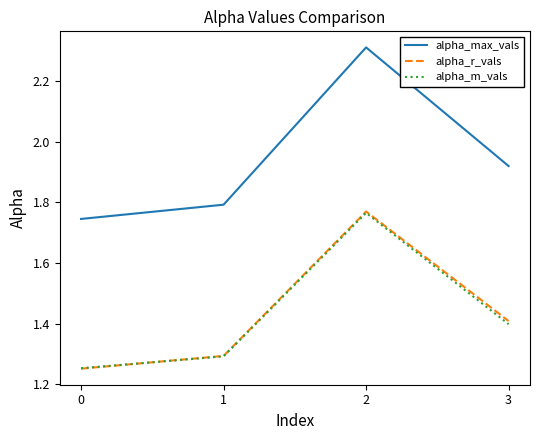

The value of alpha_m_vals at 0 is 1.3. True or false?

True